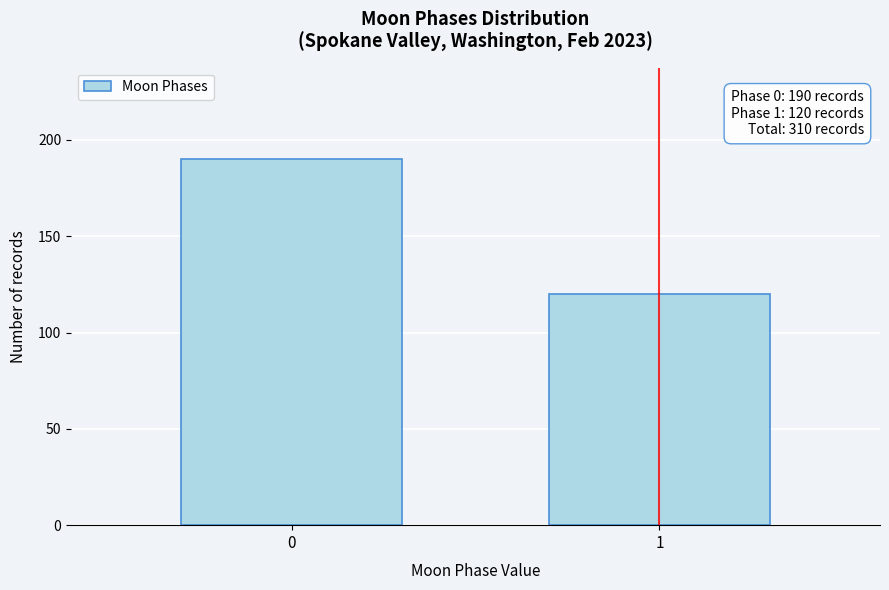

Reading right to left, what are all the values shown in this chart?

1=120	0=190